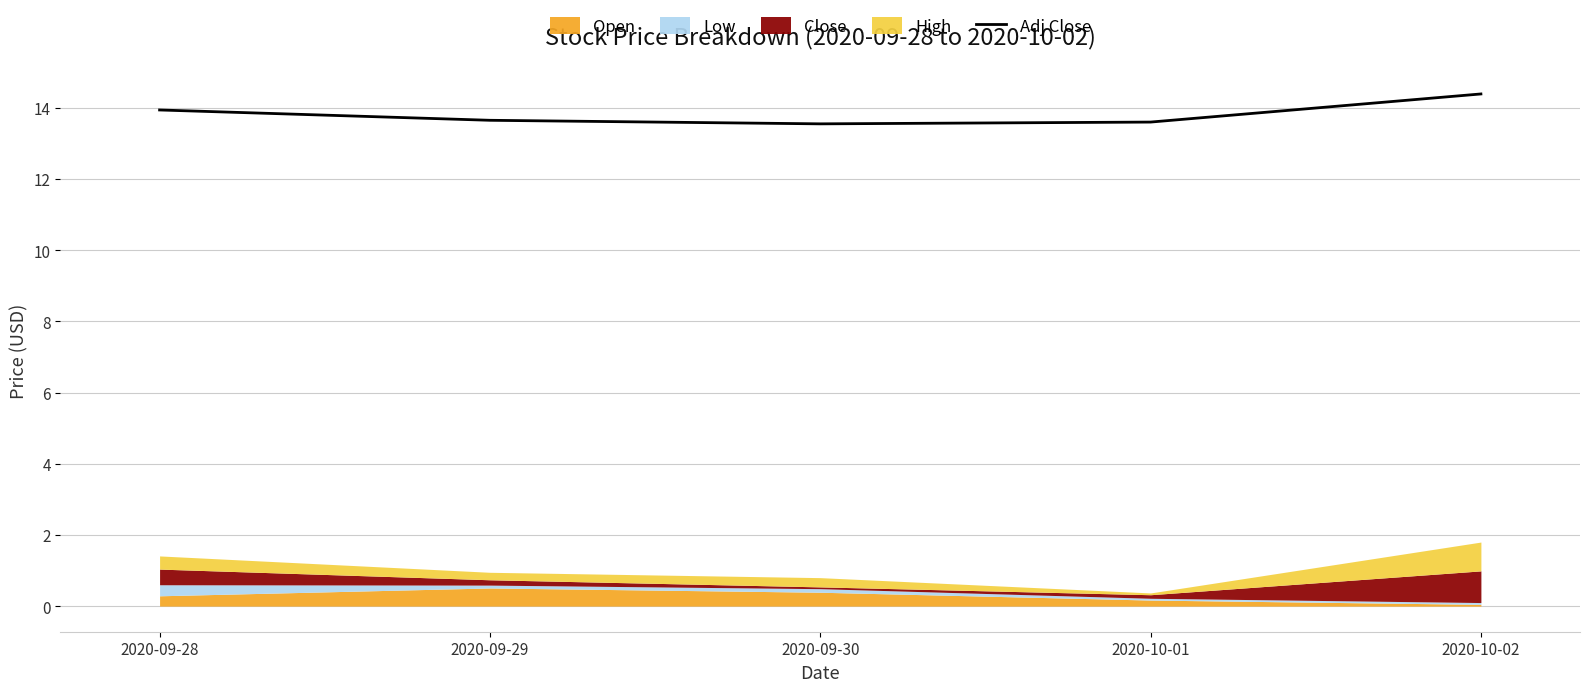

True or false: Adj Close has a value of 14.4 at 2020-10-02.

True